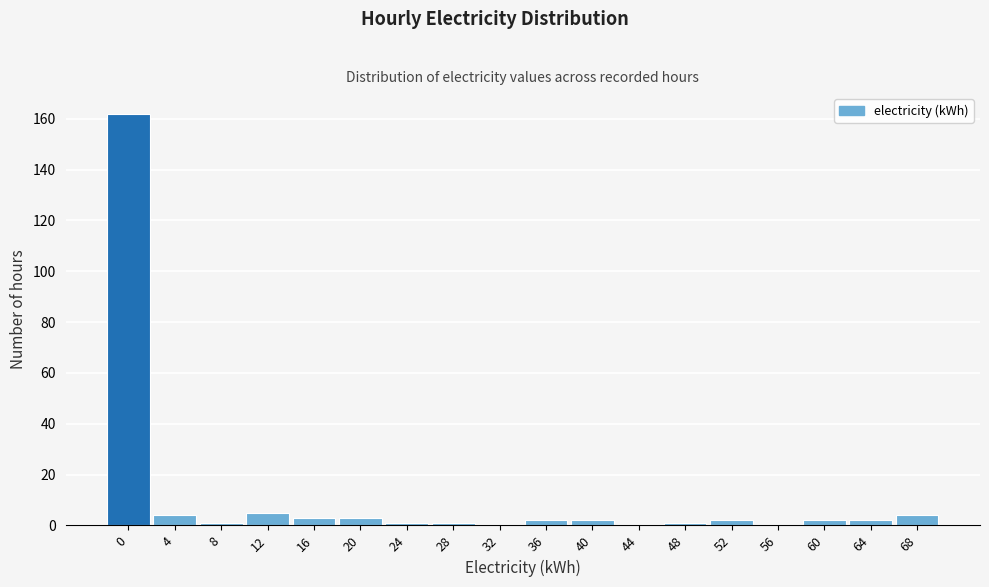

Reading right to left, transcribe all the data shown in this chart.

68=4	64=2	60=2	56=0	52=2	48=1	44=0	40=2	36=2	32=0	28=1	24=1	20=3	16=3	12=5	8=1	4=4	0=162